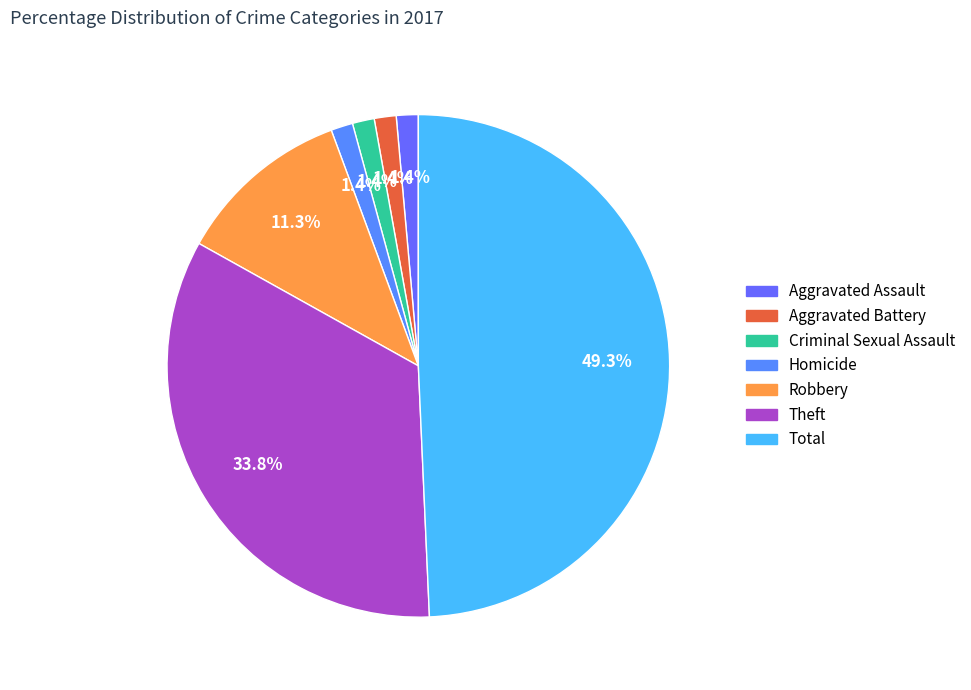

Is there any slice that represents more than half of the pie?

No